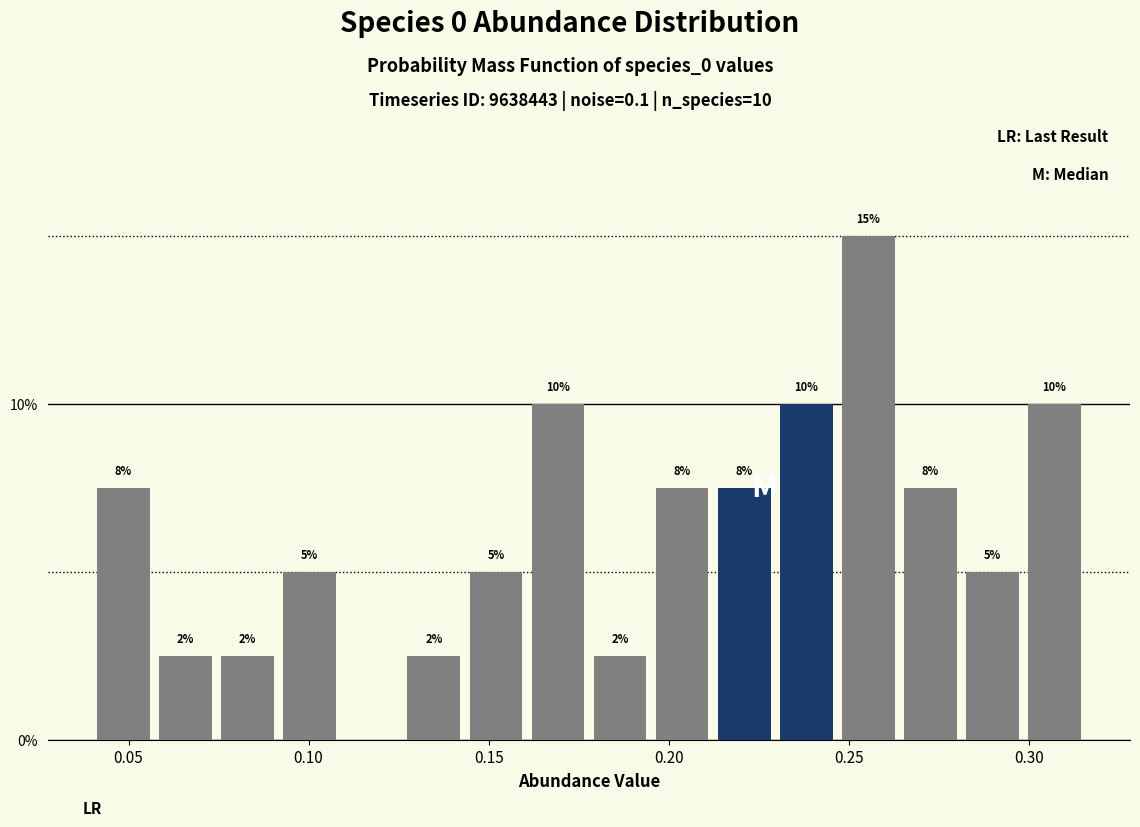

Read against the x-axis, roughly where is the centre of the tallest bar?

0.255